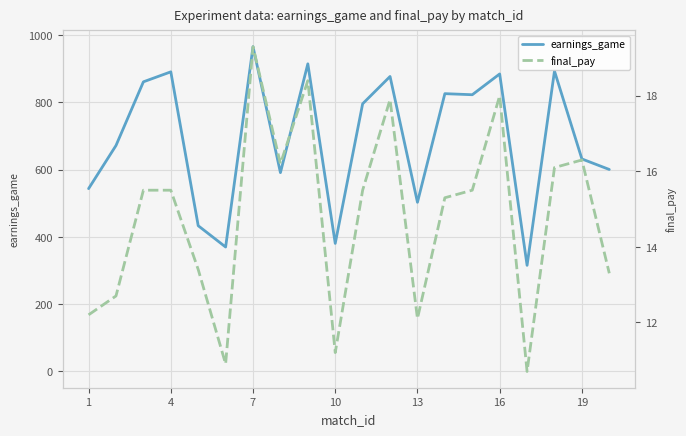

What is the minimum value for earnings_game?

315.7